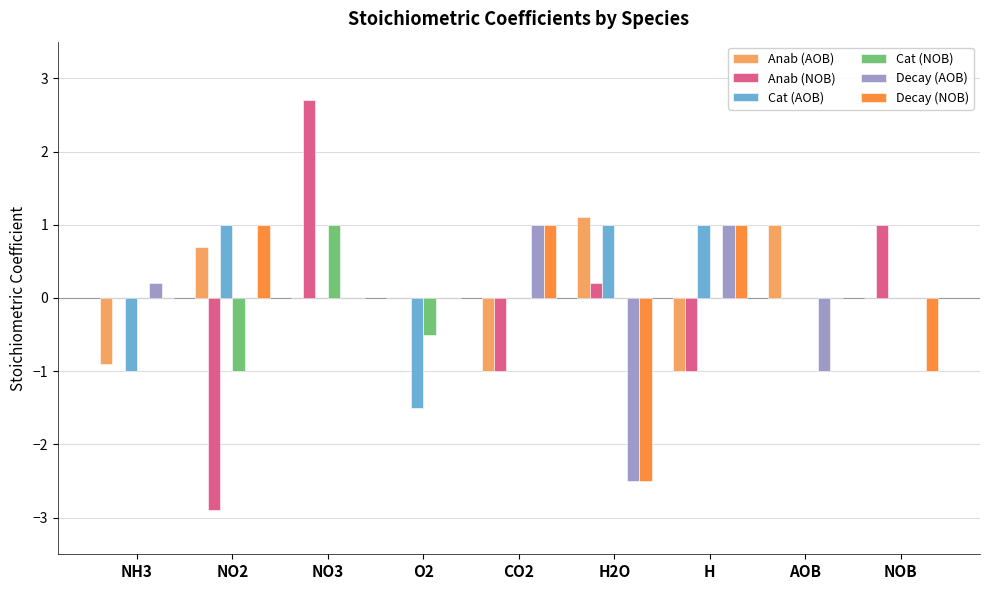

At which category is the sum across all series the highest?

NO3